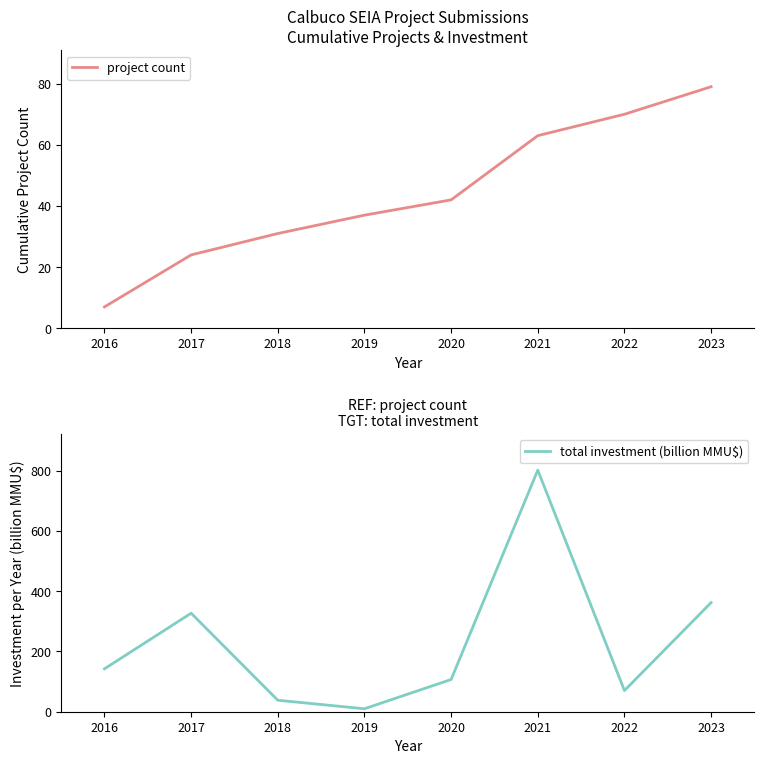

Where is project count nearest to the value 43?

2020